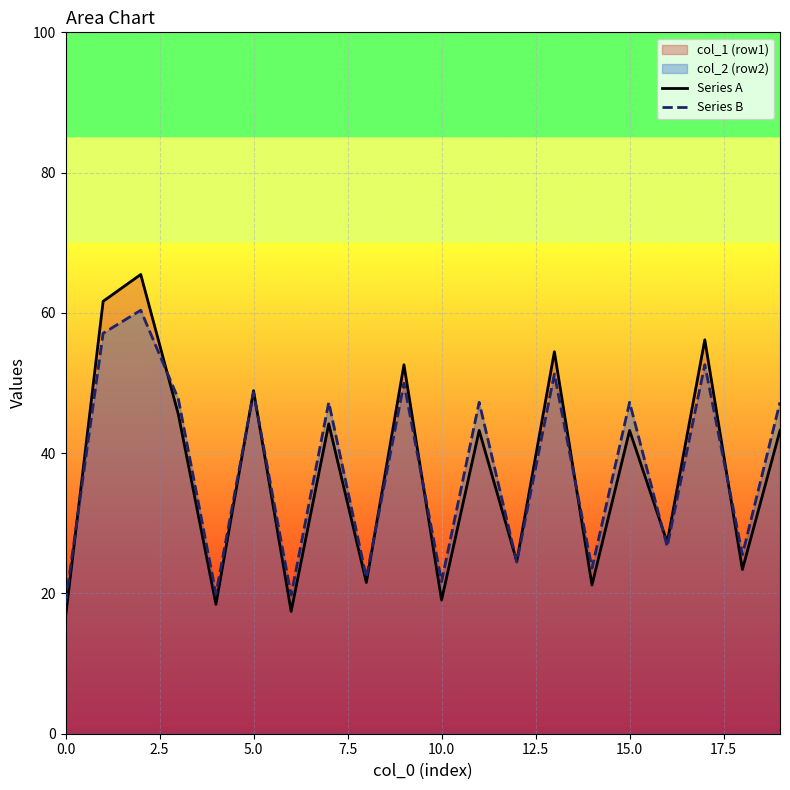

What is the difference between the maximum and second lowest values in the Series B series?

40.6